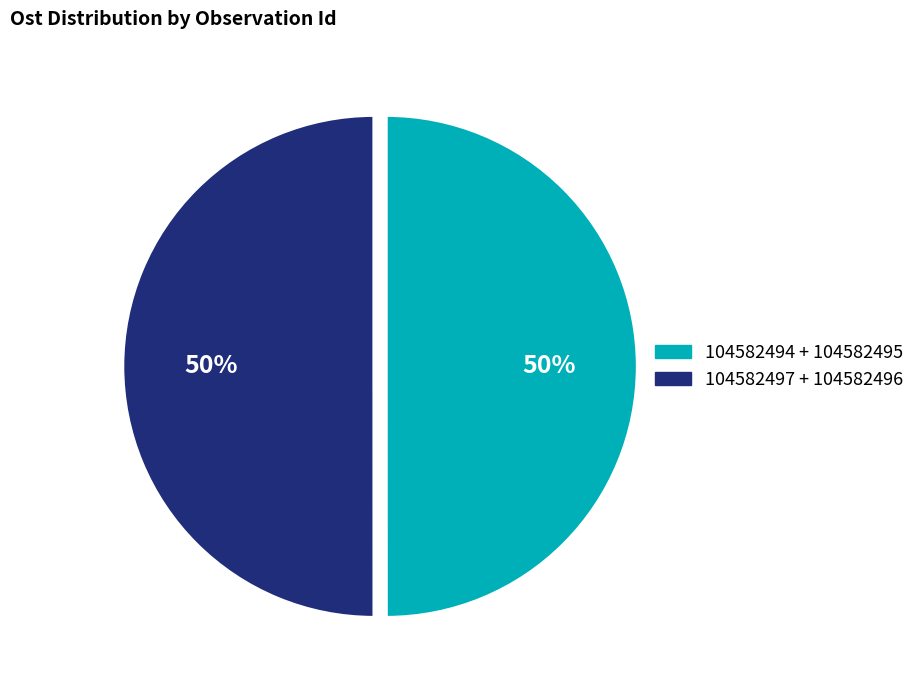

To the nearest percent, what is the combined percentage of 104582497 + 104582496 and 104582494 + 104582495?

100%